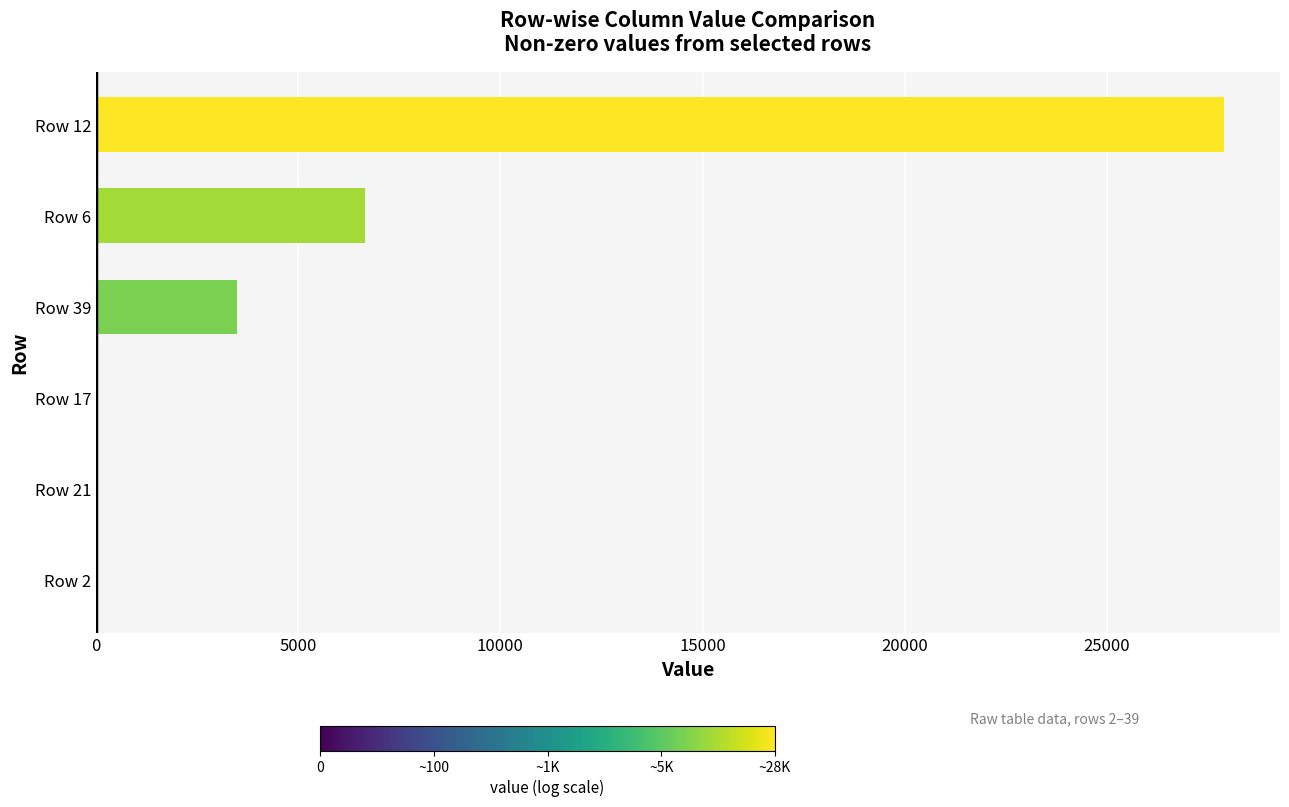

Where is the data nearest to the value 13943?

Row 6